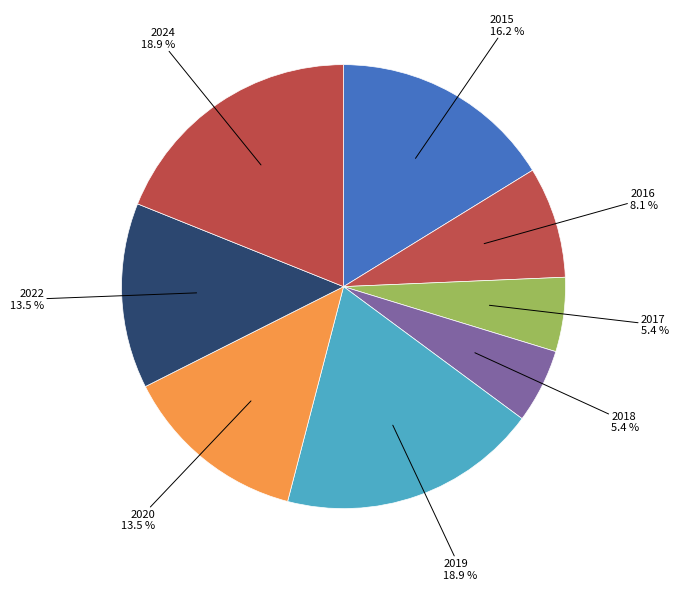

What is the ratio of the value at 2016 to the value at 2022?

0.6